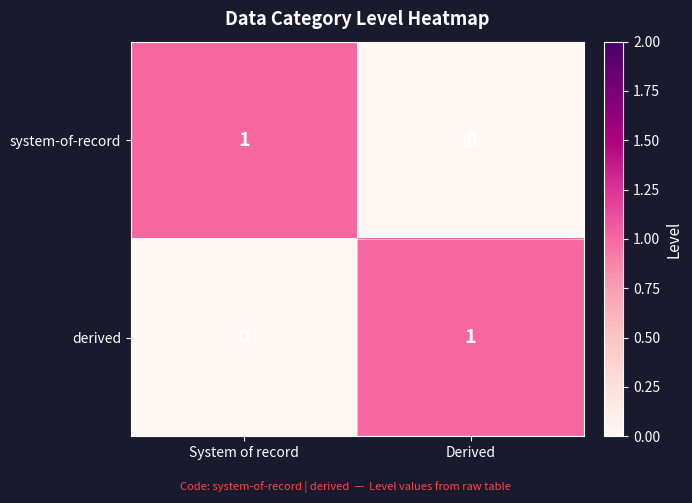

Is the value of system-of-record at Derived greater than the value of derived at Derived?

No